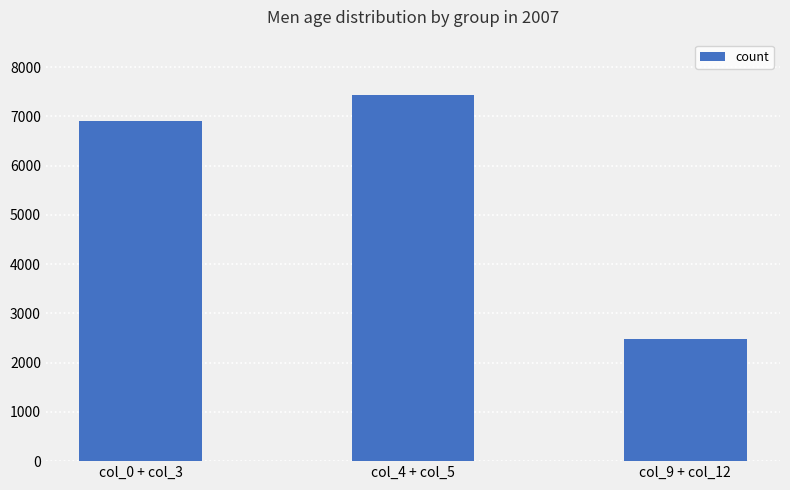

How many bars are there in total?

3